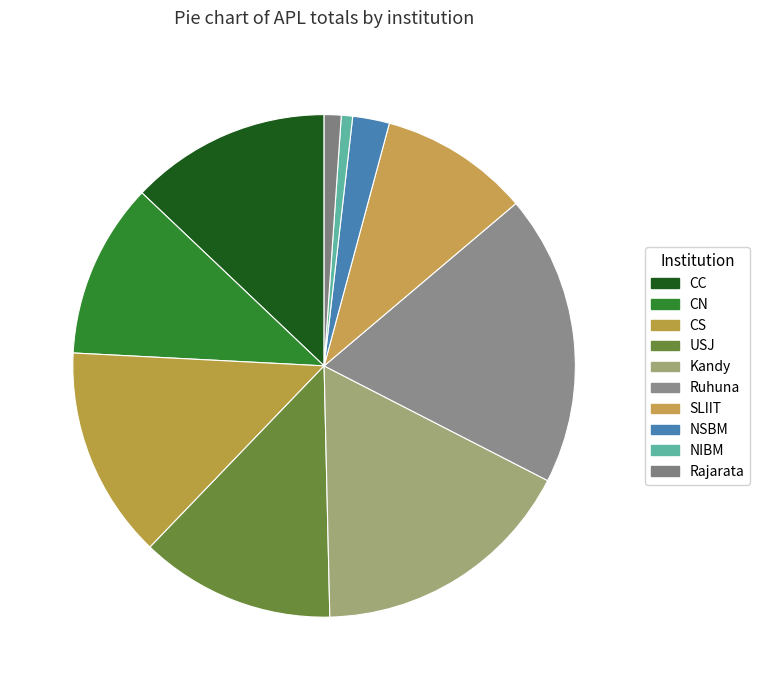

To the nearest percent, what percentage of the pie is Ruhuna?

19%